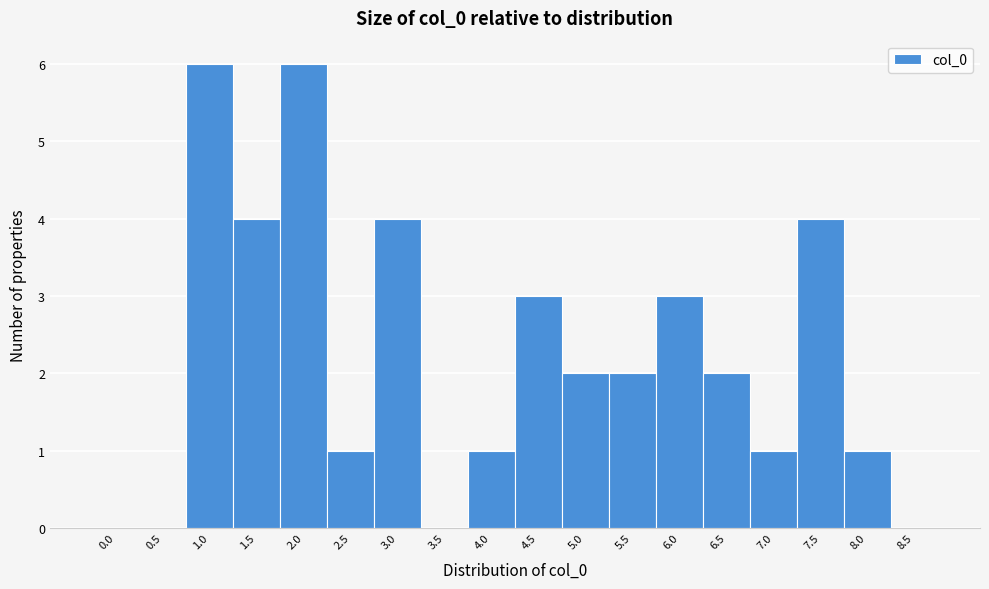

Reading right to left, list all the values displayed in this chart.

8.5=0	8.0=1	7.5=4	7.0=1	6.5=2	6.0=3	5.5=2	5.0=2	4.5=3	4.0=1	3.5=0	3.0=4	2.5=1	2.0=6	1.5=4	1.0=6	0.5=0	0.0=0